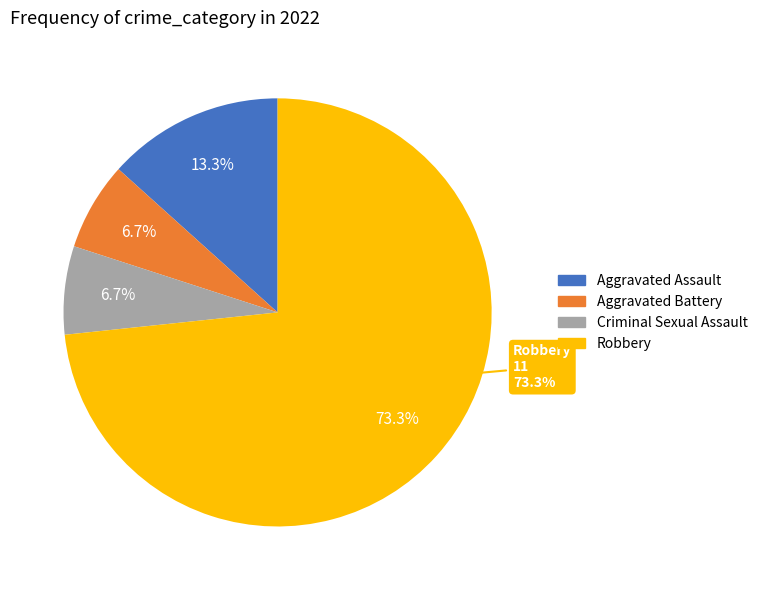

Is it true that Criminal Sexual Assault is 12% of the pie?

False